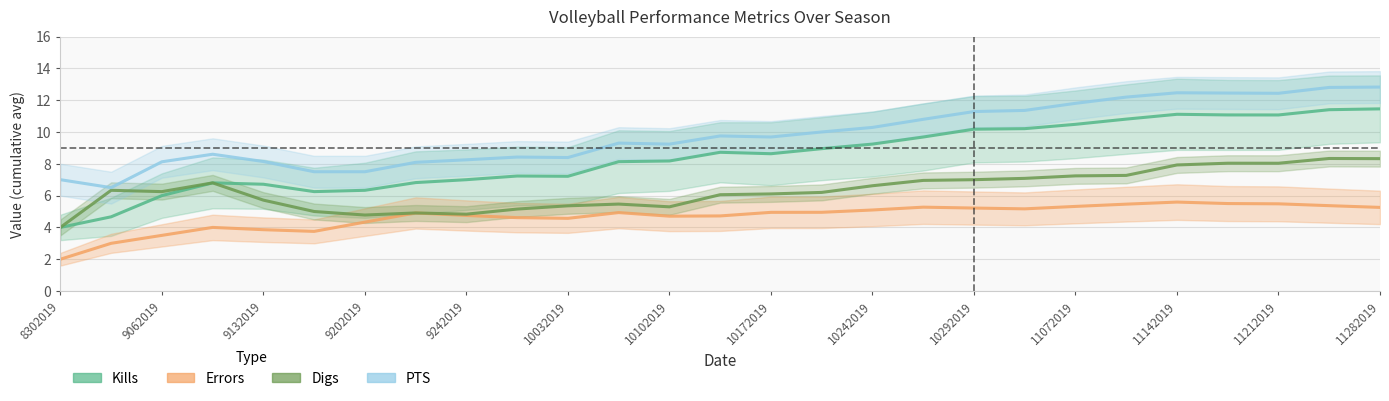

At which category is the sum across all series the highest?

11232019